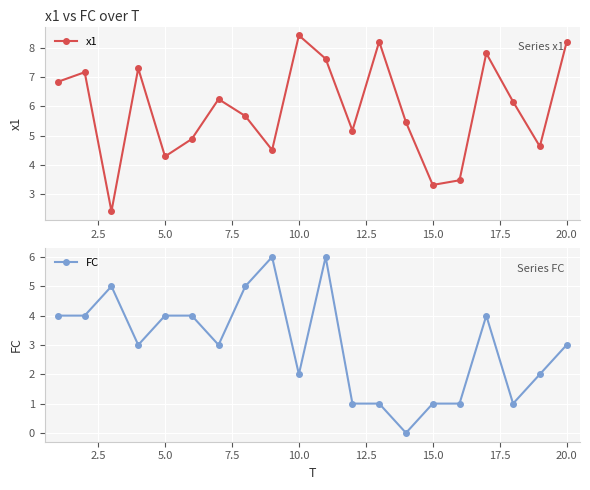

The value of x1 at 20.0 is 8.2. True or false?

True